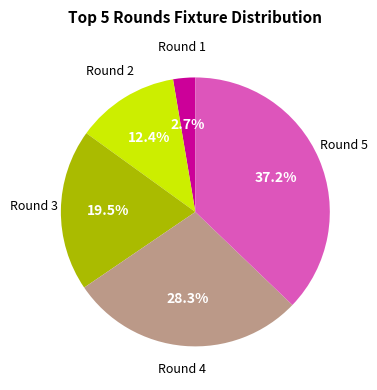

Is there any slice that represents more than half of the pie?

No